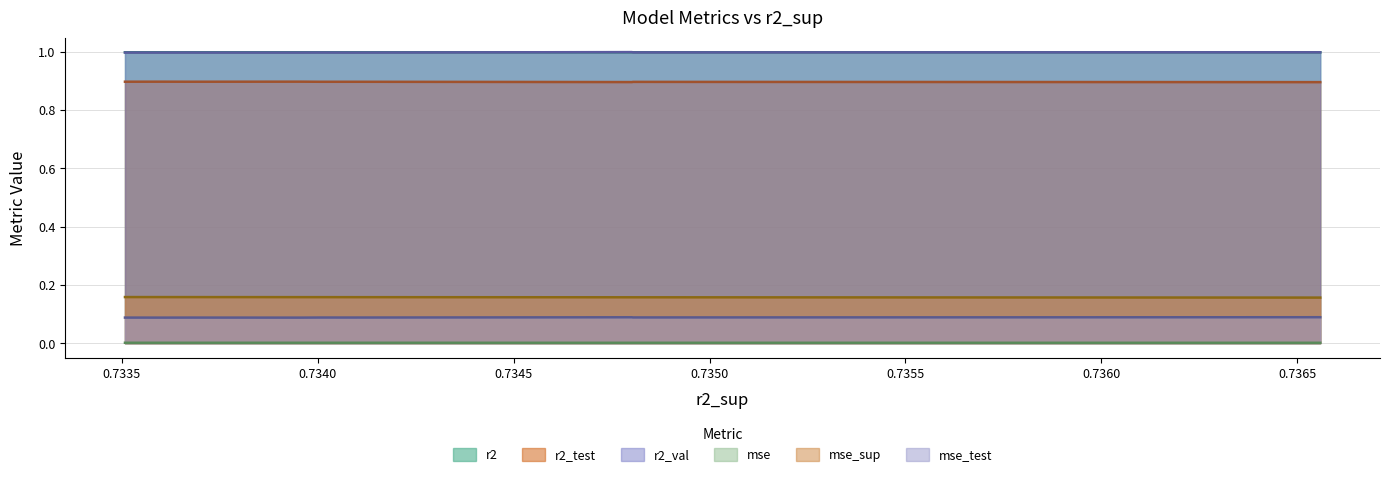

Count the mse_test values in the range 0 to 1.

10